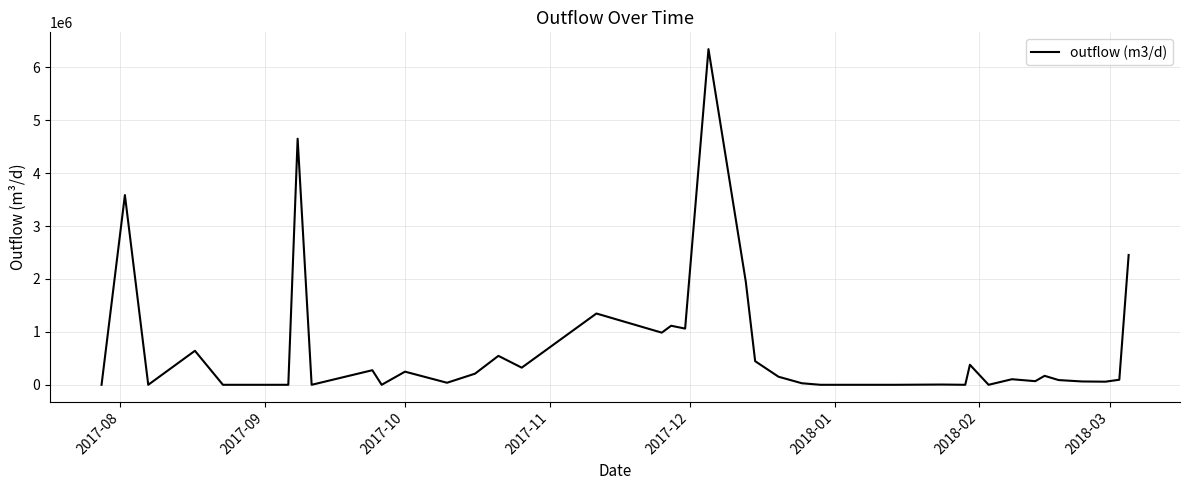

What is the greatest value displayed?

6343354.2